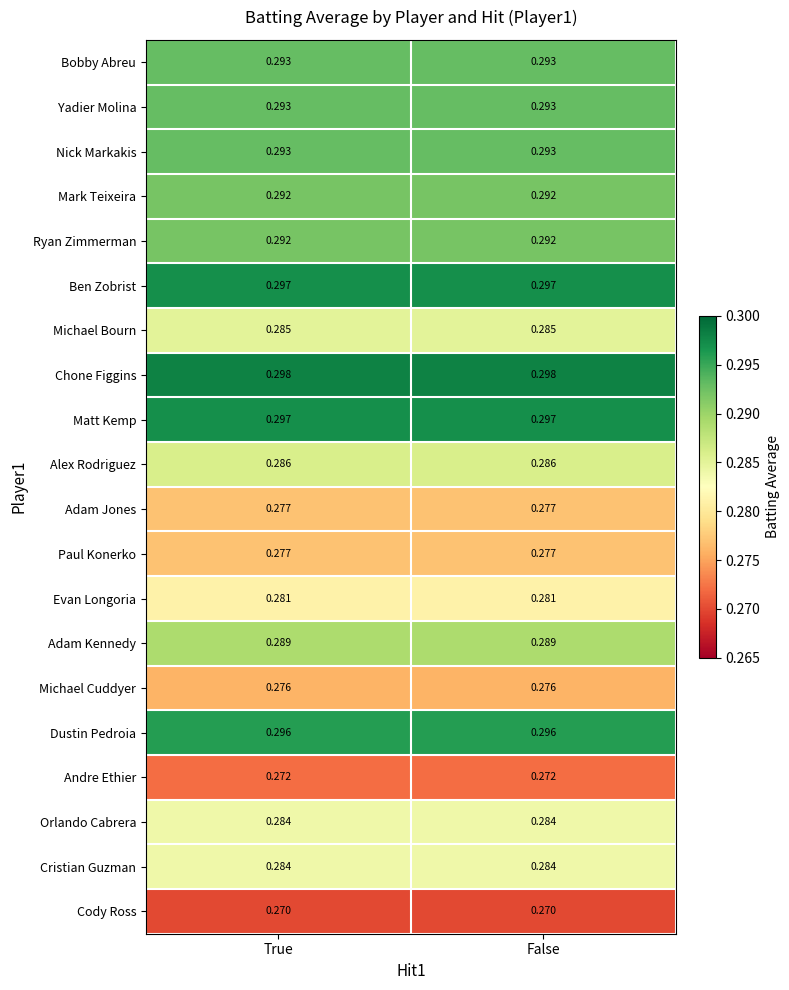

Which series has the largest total across all categories?

Chone Figgins